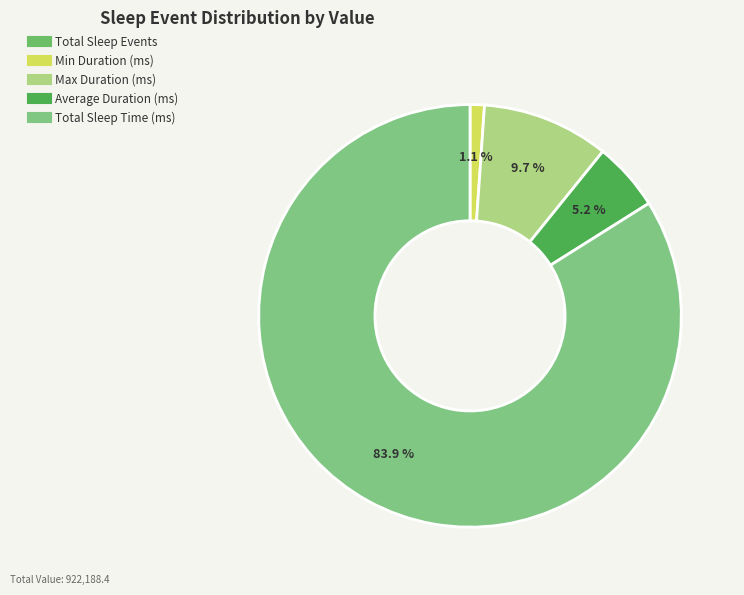

Is there a majority slice in this chart?

Yes